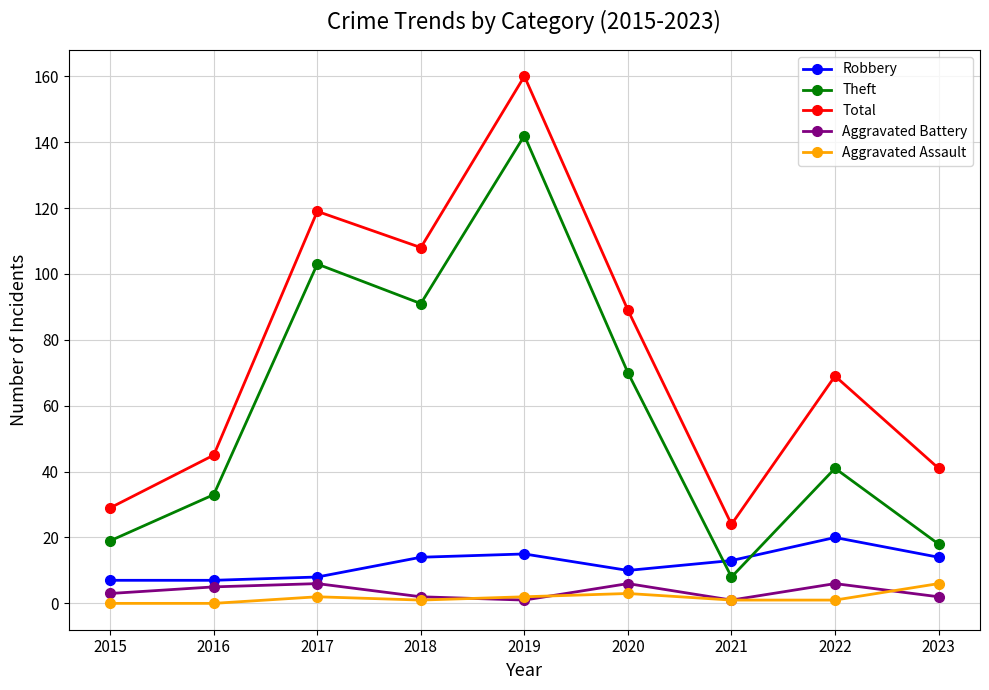

What are all the series names shown in the legend?

Robbery, Theft, Total, Aggravated Battery, Aggravated Assault